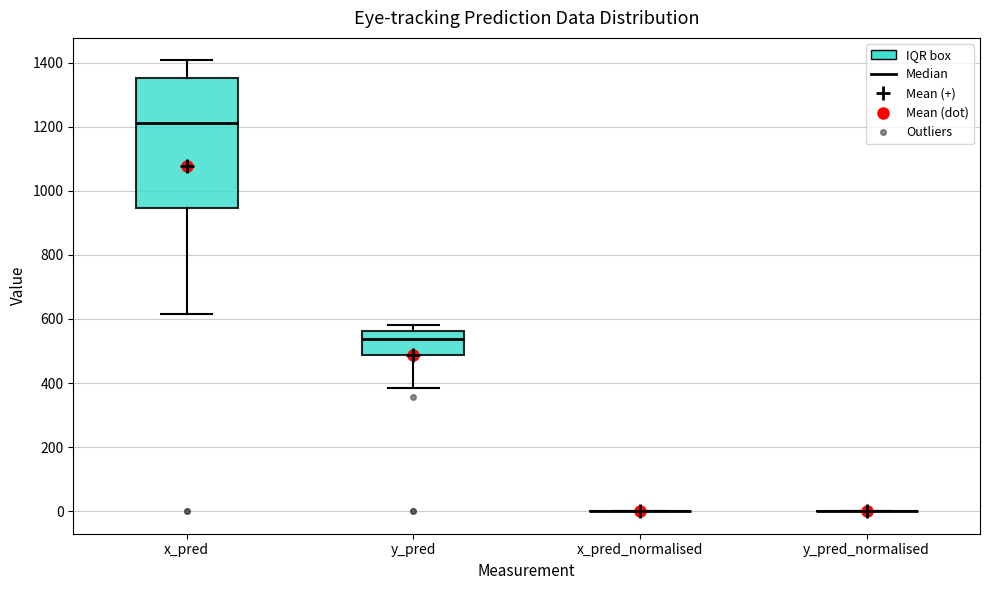

Reading left to right, read every box against the y-axis: the position of its median line, the range the box covers, and the ends of its whiskers. The values are not printed on the chart, so give them approximately, as read against the axis.

x_pred: median 1220, box 940 to 1360, whiskers 620 to 1400
y_pred: median 540, box 480 to 560, whiskers 380 to 580
x_pred_normalised: box collapsed to a line at 0, whiskers 0 to 0
y_pred_normalised: box collapsed to a line at 0, whiskers 0 to 0